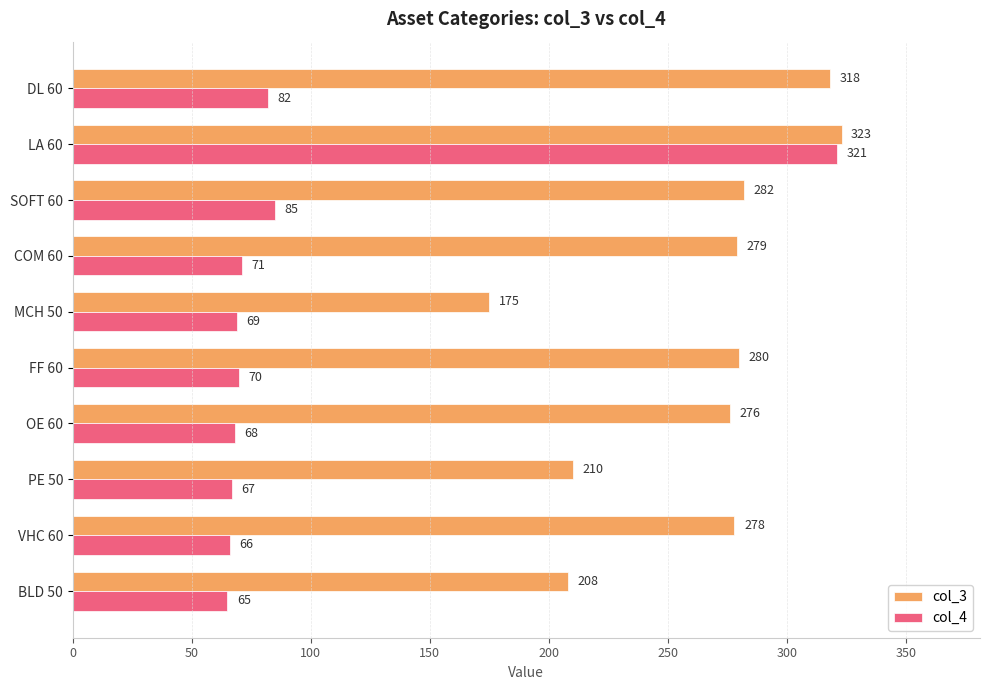

Rank the categories by col_3 value from lowest to highest.

MCH 50, BLD 50, PE 50, OE 60, VHC 60, COM 60, FF 60, SOFT 60, DL 60, LA 60